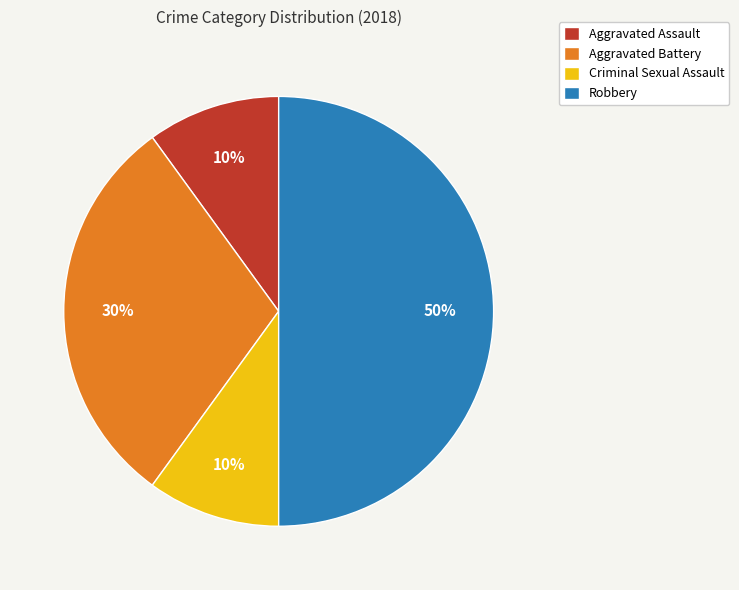

The Aggravated Assault slice represents 2% of the pie. True or false?

False